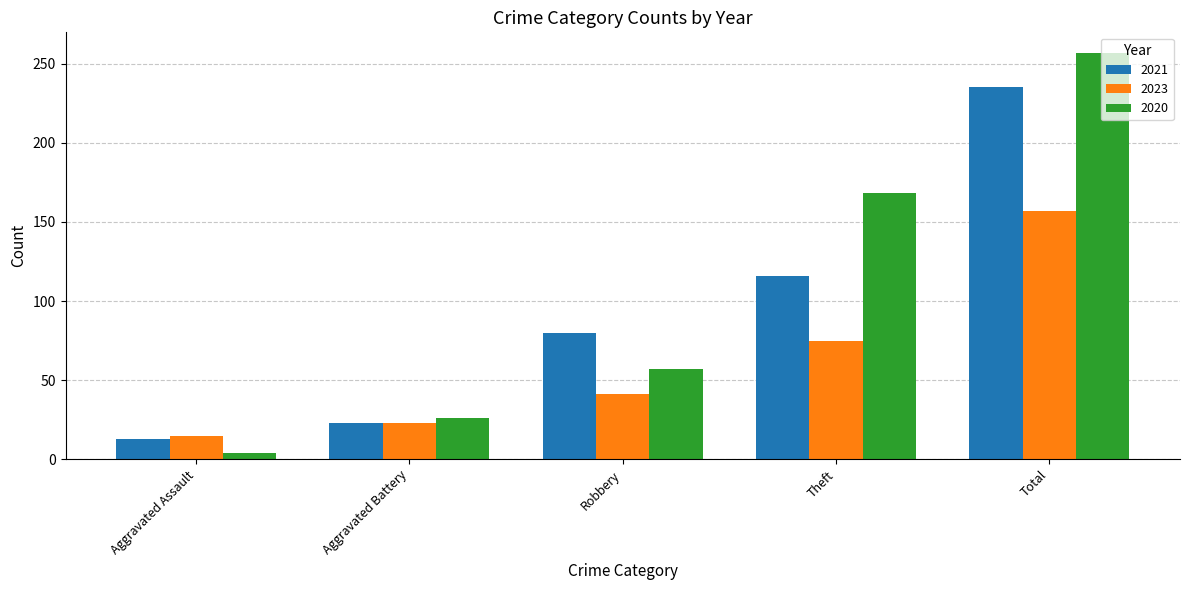

Is the value of 2021 at Robbery greater than the value of 2020 at Total?

No